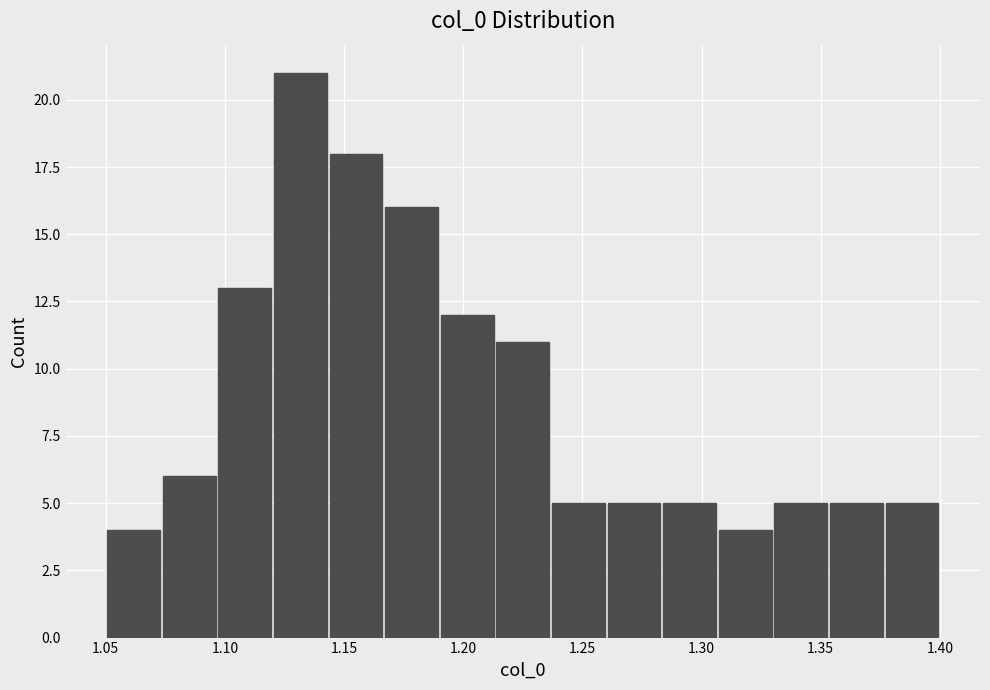

Reading left to right, list every bar in this chart as the range it spans on the x-axis followed by its height. Neither the bar edges nor the heights are printed on the chart, so give them approximately, as read against the axes.

1.050 to 1.075: 4
1.075 to 1.095: 6
1.095 to 1.120: 13
1.120 to 1.145: 21
1.145 to 1.165: 18
1.165 to 1.190: 16
1.190 to 1.215: 12
1.215 to 1.235: 11
1.235 to 1.260: 5
1.260 to 1.285: 5
1.285 to 1.305: 5
1.305 to 1.330: 4
1.330 to 1.355: 5
1.355 to 1.375: 5
1.375 to 1.400: 5